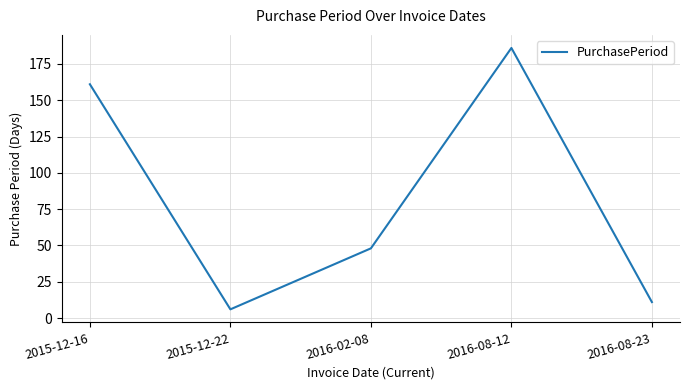

How many values are below 48?

2